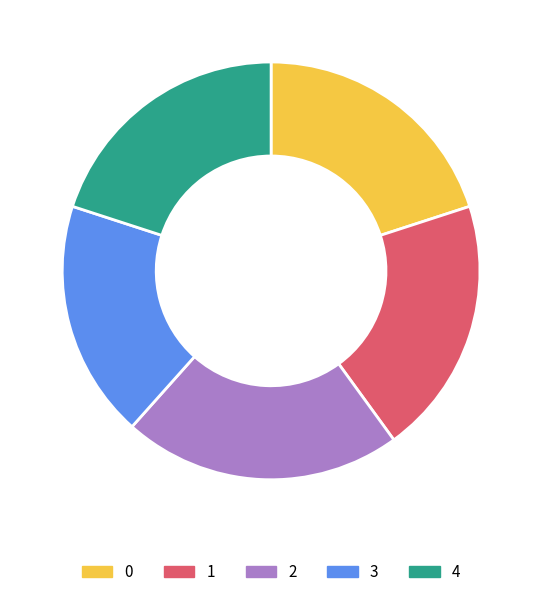

What is the largest slice in the pie chart?

2